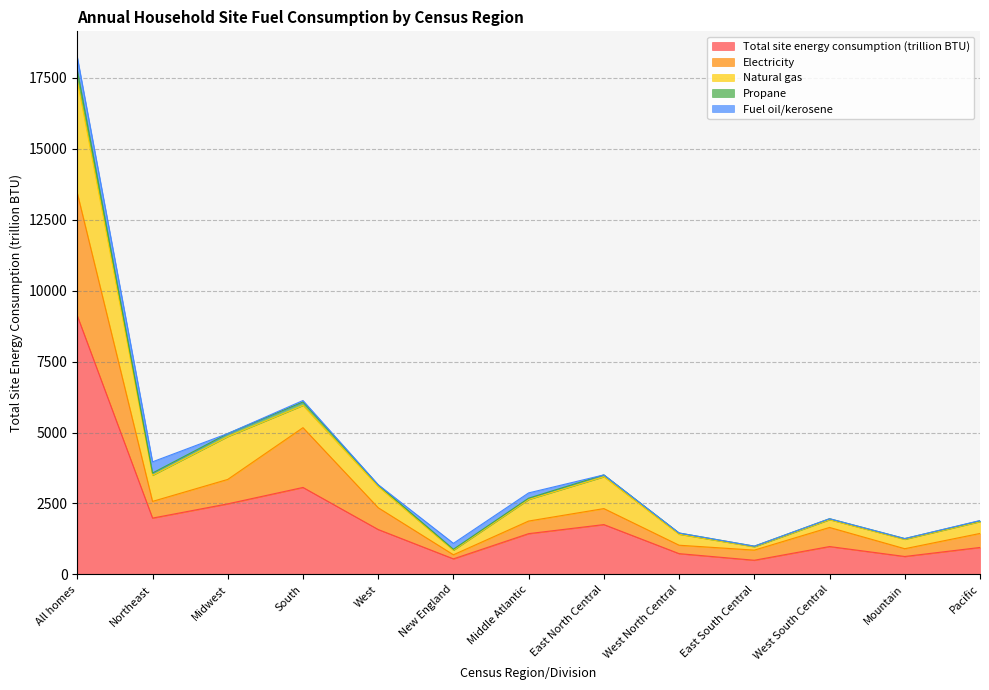

Which category has the highest value in the Total site energy consumption (trillion BTU) series?

All homes